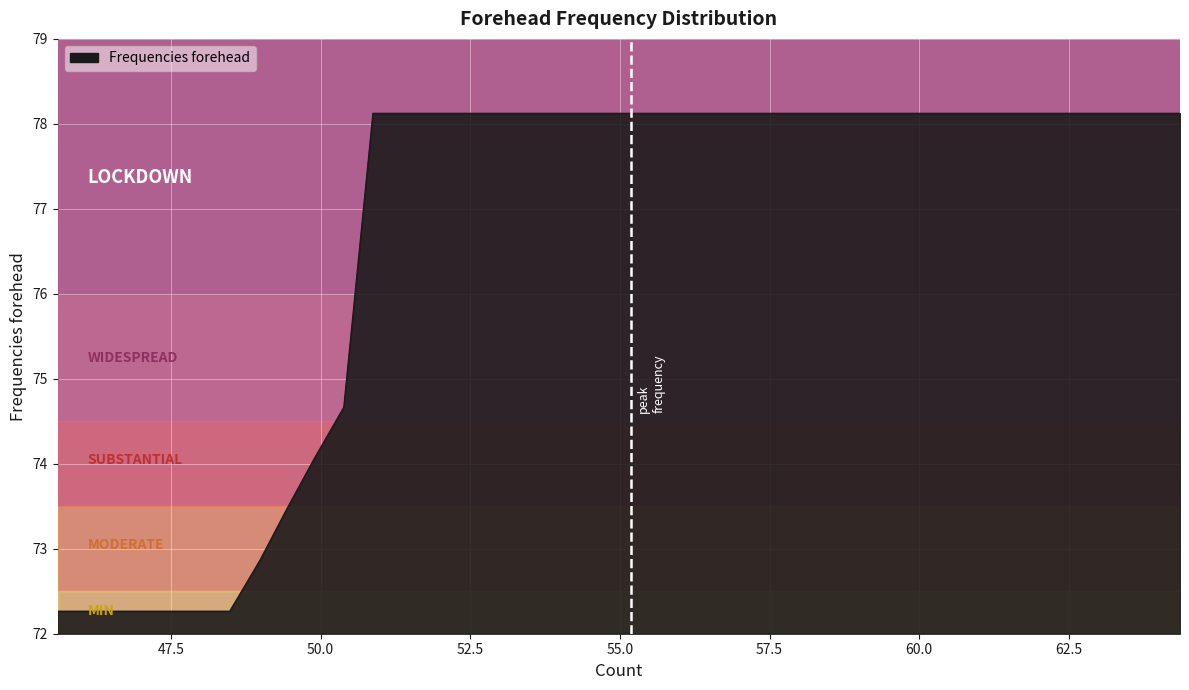

What is the difference between the maximum and minimum values?

5.9